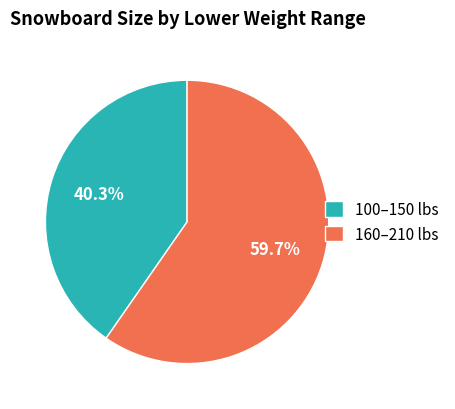

How many segments does this pie chart have?

2